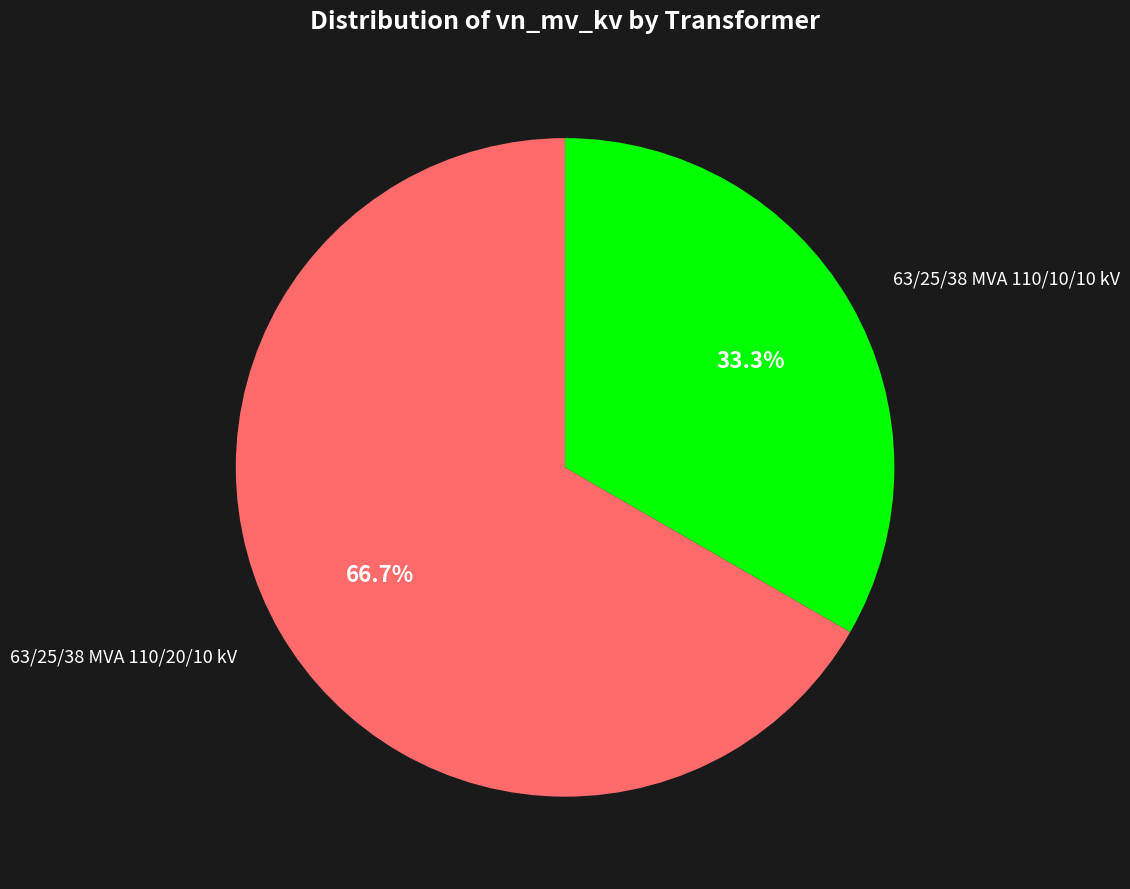

To the nearest percent, what is the average slice percentage?

50%